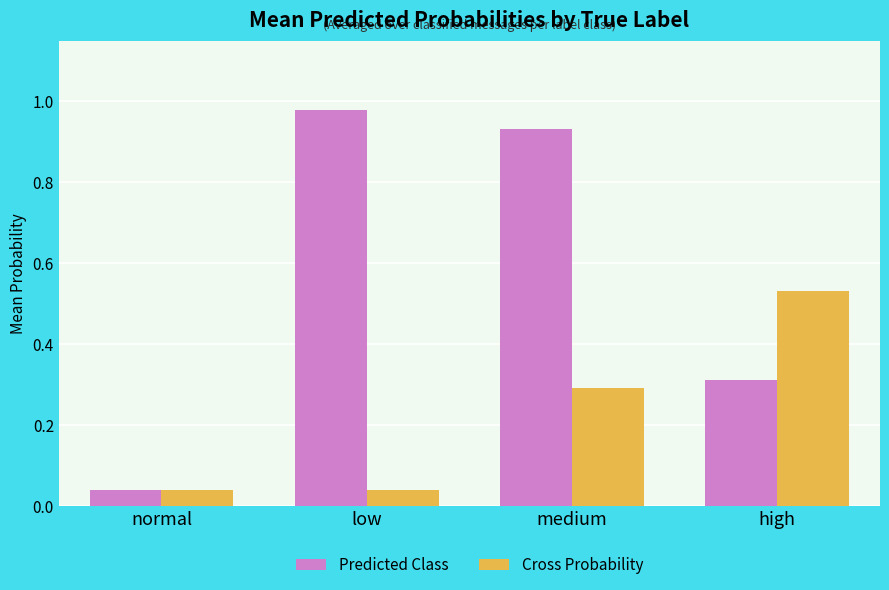

What is the label of the 2nd bar from the left?

low